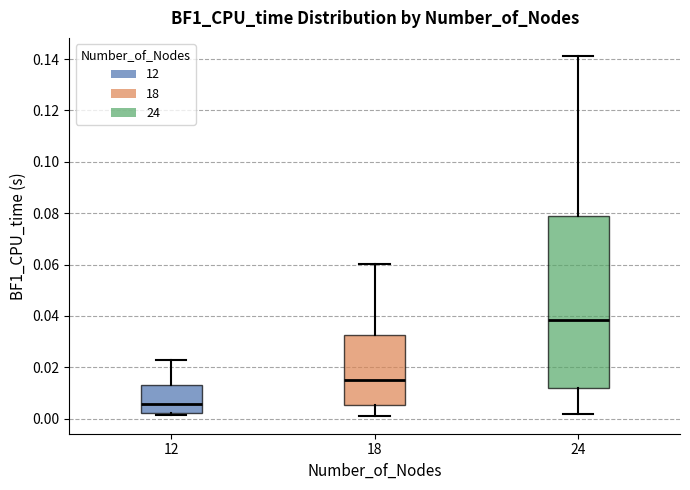

Which box is the tallest, from its lower edge to its upper edge?

24